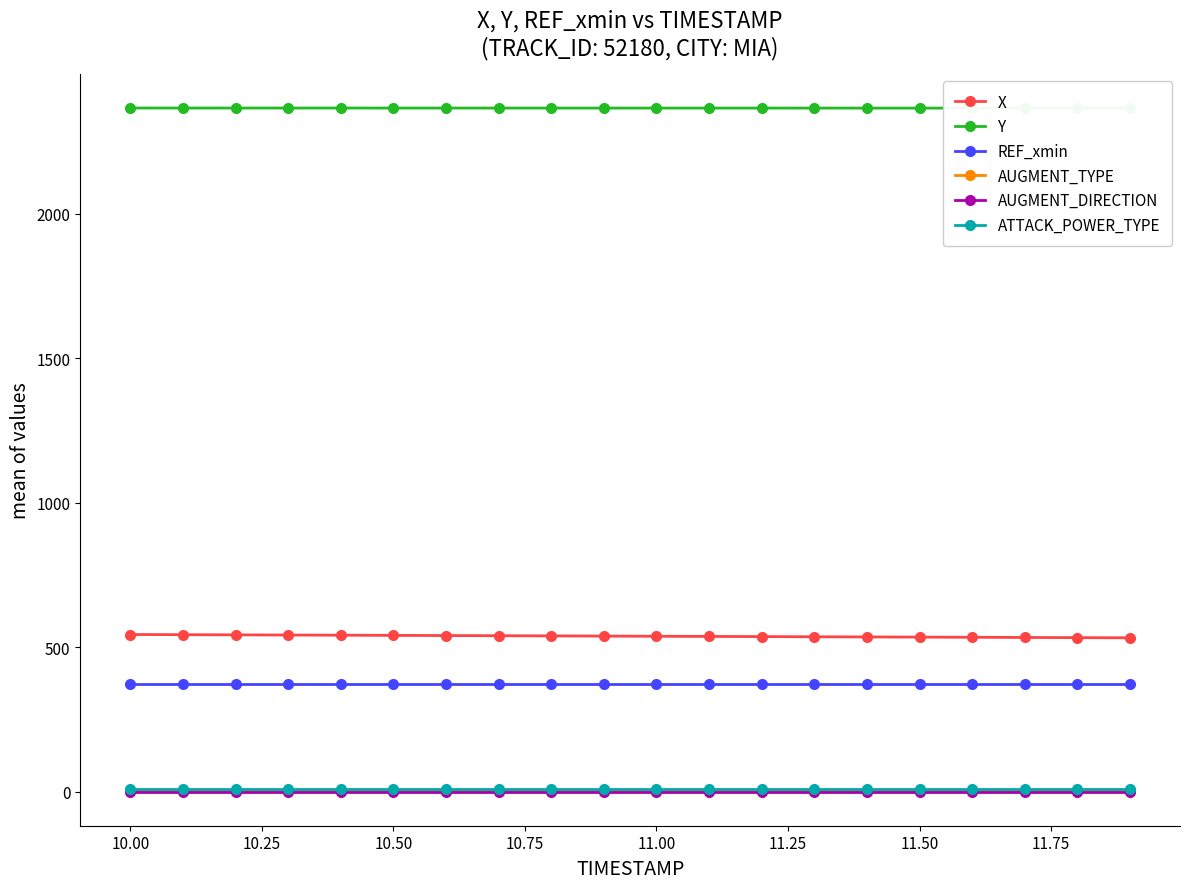

What is the maximum value shown in the chart?

2365.4